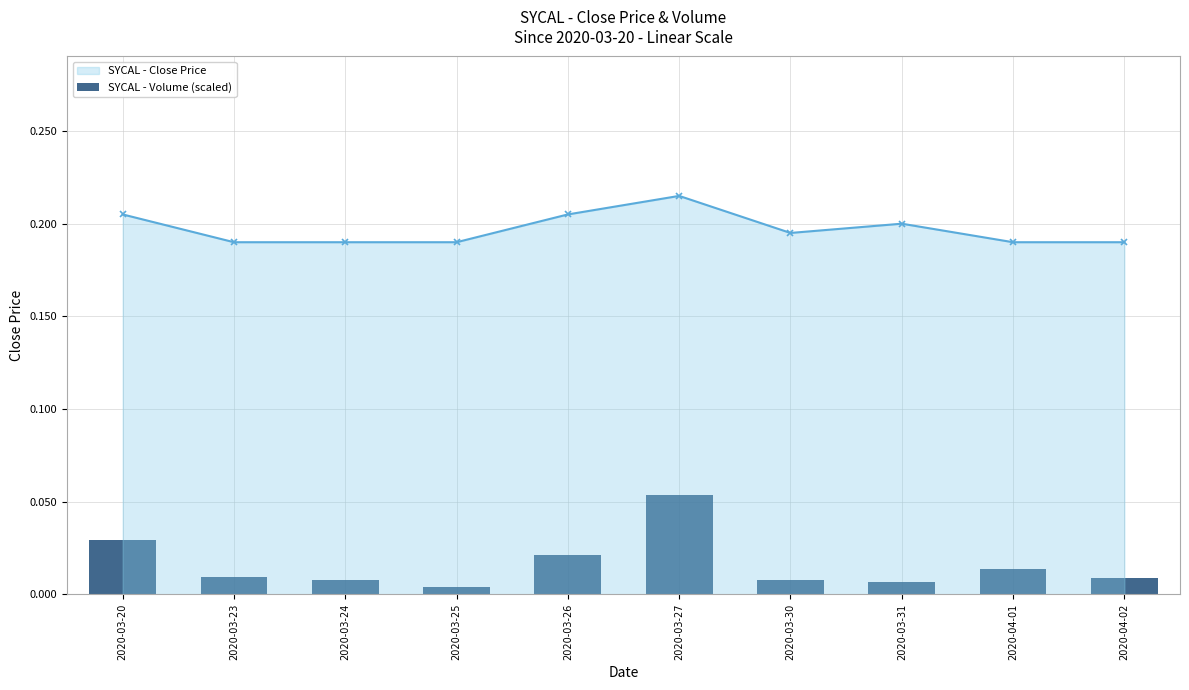

Count the SYCAL - Close Price values in the range 0 to 1.

10